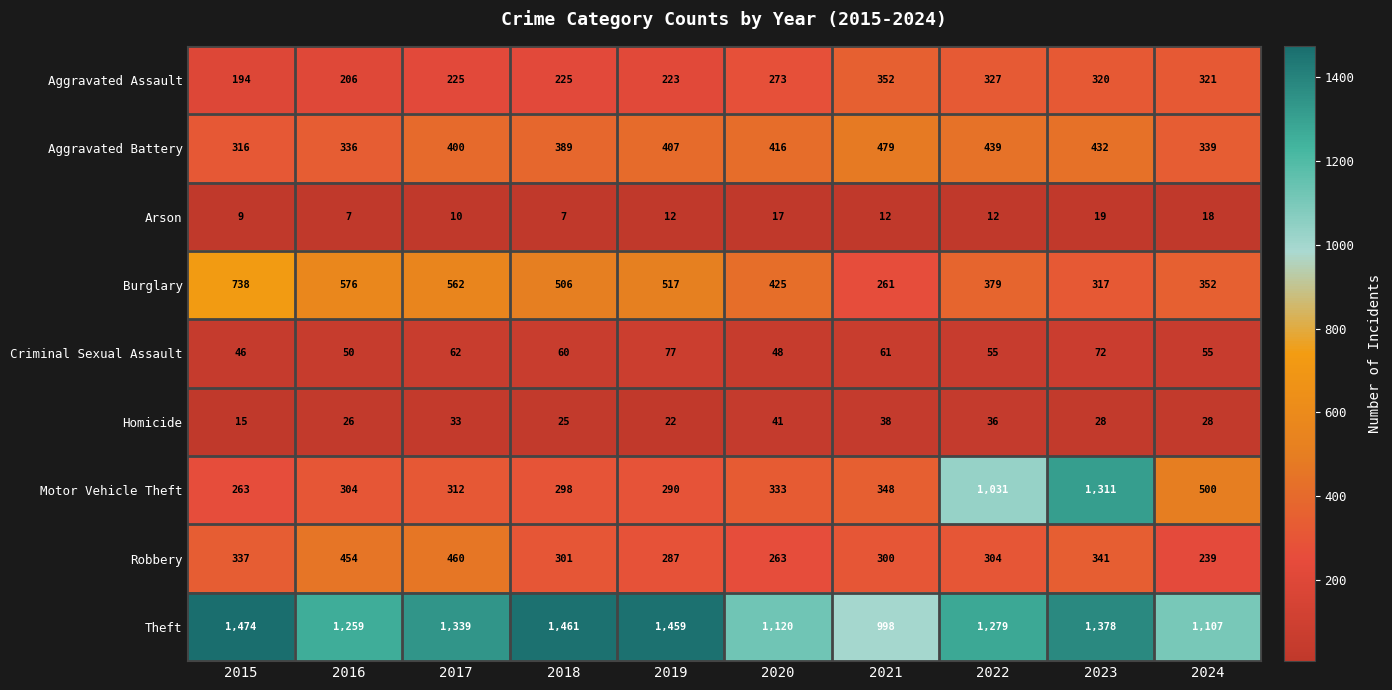

Which series has the largest range (max minus min)?

Motor Vehicle Theft